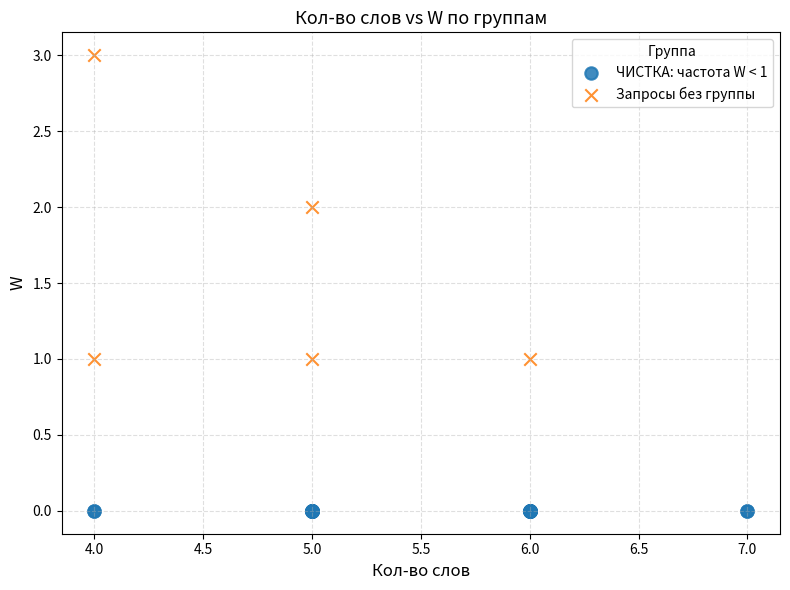

Which series contains the highest Y value?

Запросы без группы